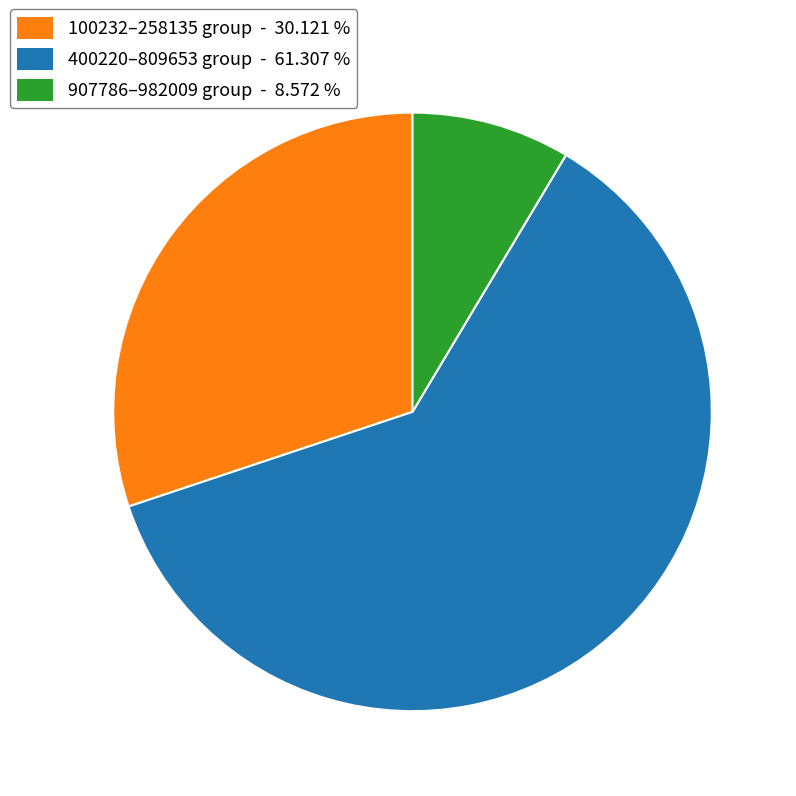

Is there a majority slice in this chart?

Yes